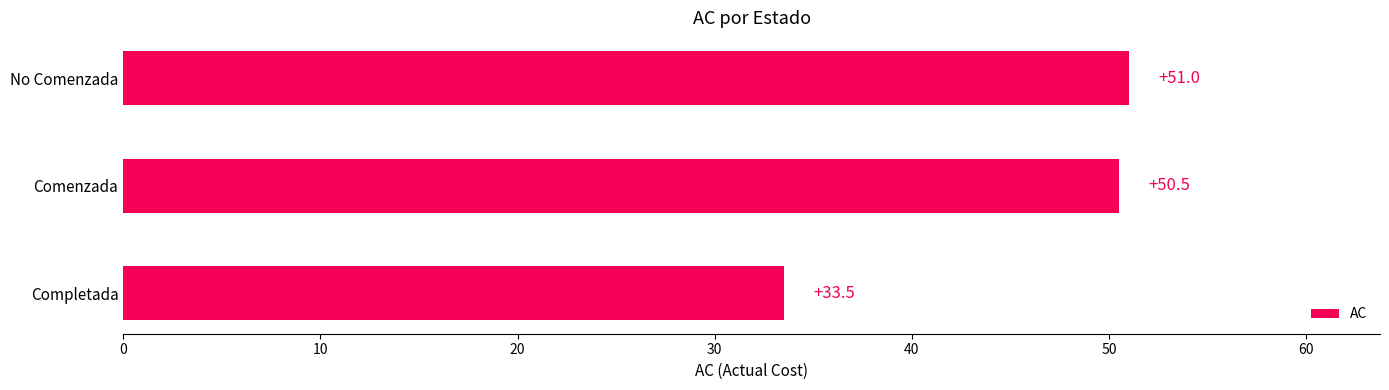

Does the chart contain any negative values?

No